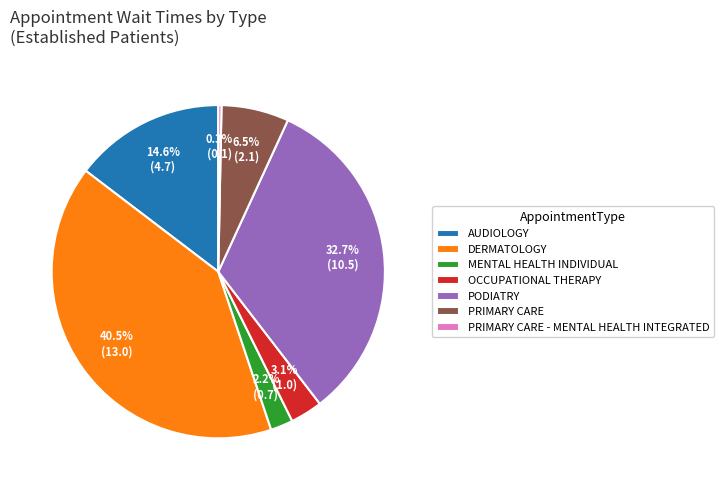

Which category has the smallest portion of the pie?

PRIMARY CARE - MENTAL HEALTH INTEGRATED